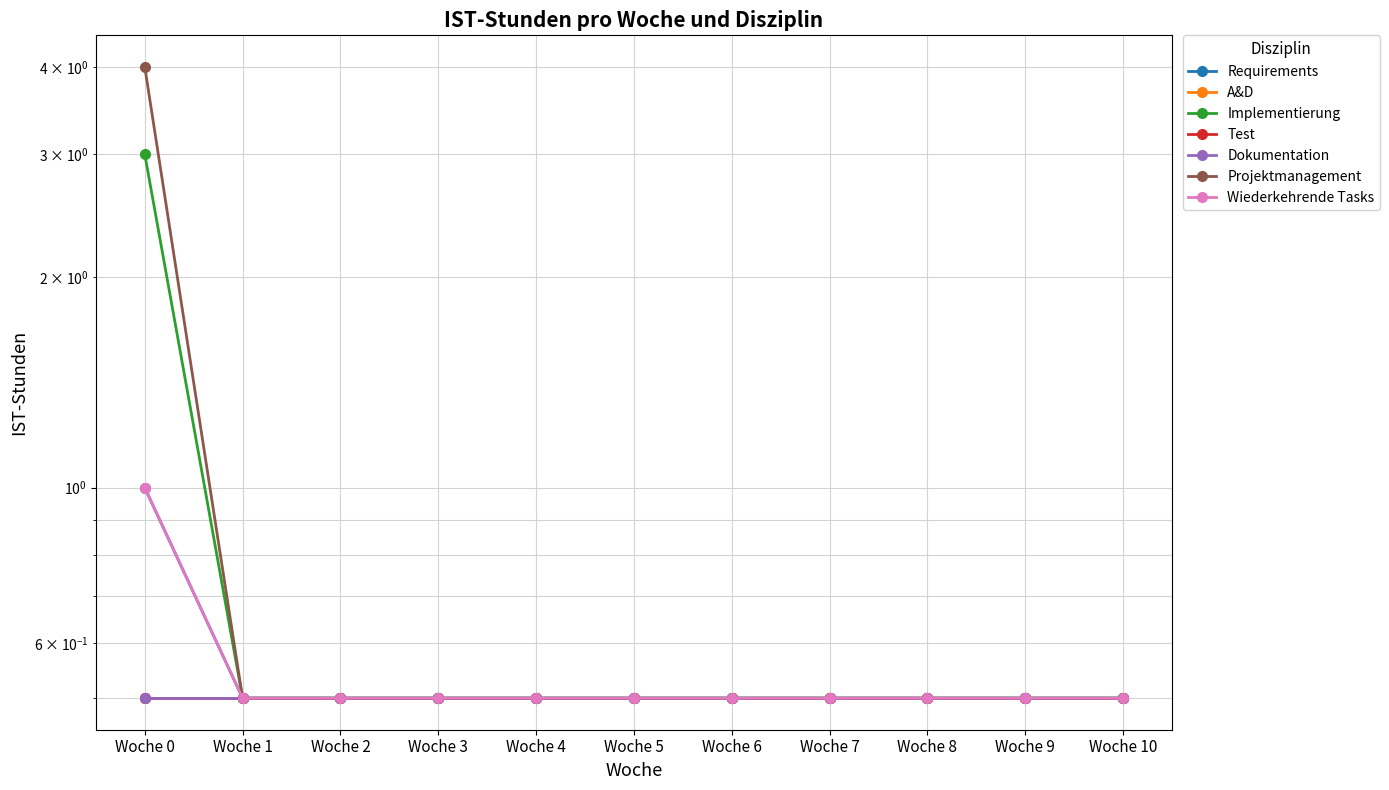

Is the value of Requirements at Woche 0 greater than the value of Implementierung at Woche 3?

Yes